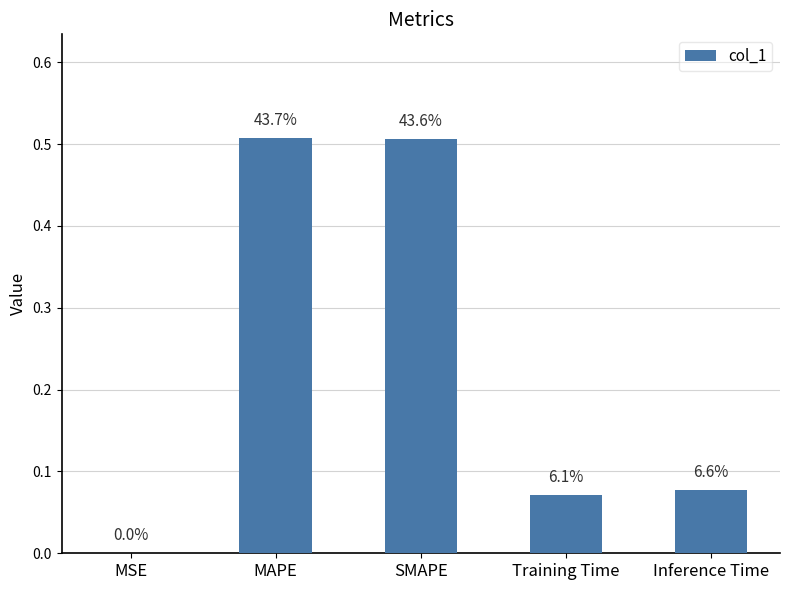

What is the sum of all values?

1.2